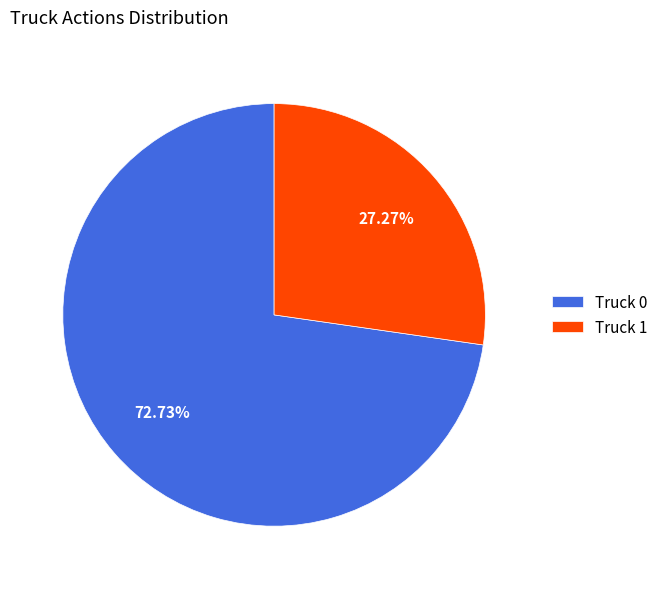

What is the majority slice?

Truck 0